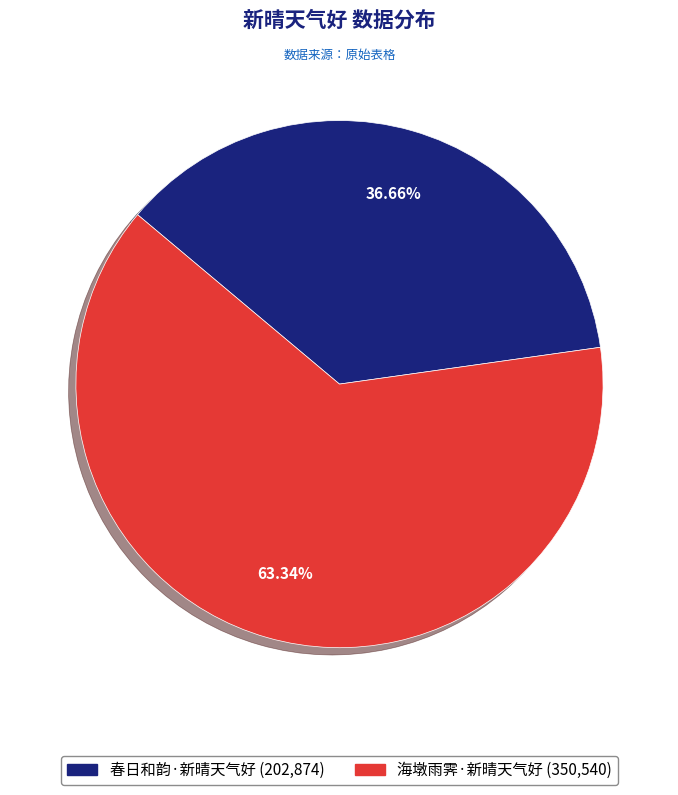

Which category has the smallest portion of the pie?

春日和韵·新晴天气好